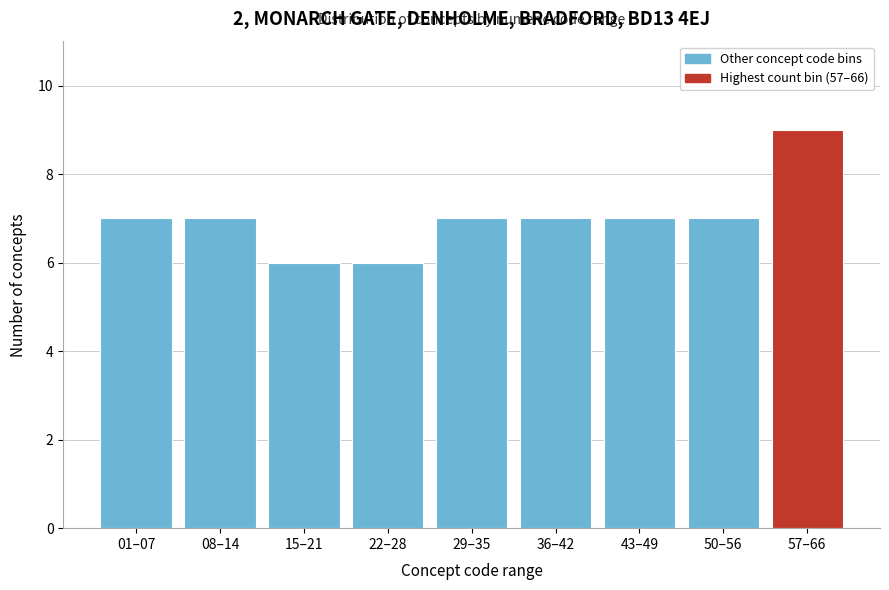

Reading left to right, list all the values displayed in this chart.

7	7	6	6	7	7	7	7	9